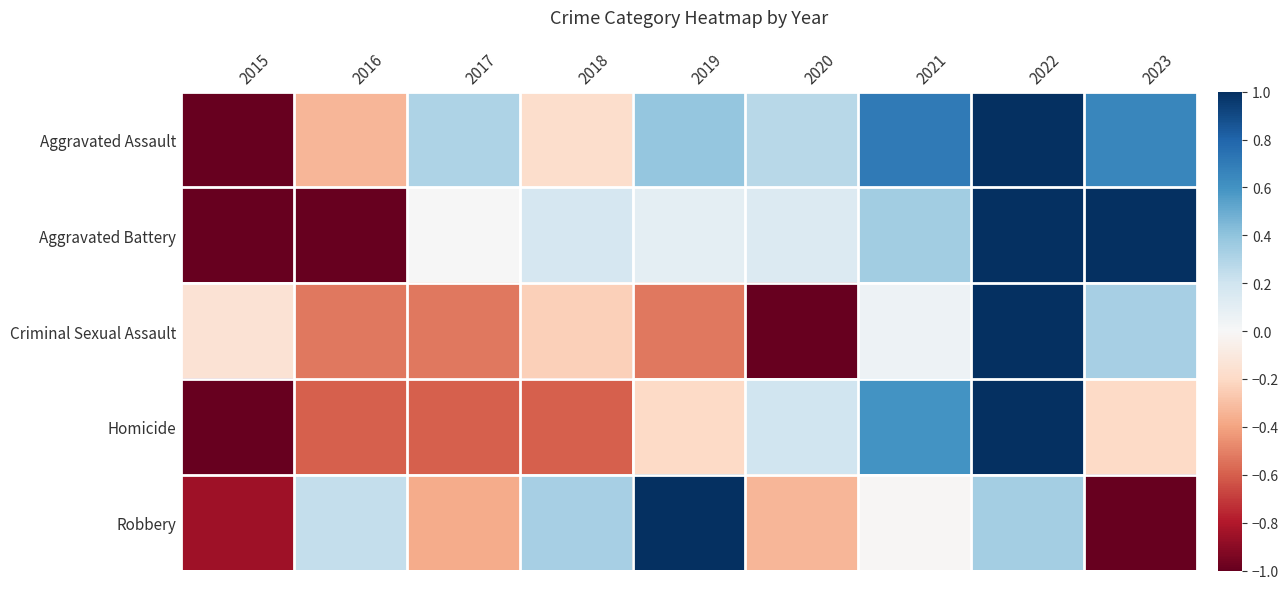

Reading left to right, transcribe all the data shown in this chart.

Aggravated Assault: 2015=-1.0	2016=-0.3	2017=0.3	2018=-0.2	2019=0.4	2020=0.3	2021=0.7	2022=1.0	2023=0.7
Aggravated Battery: 2015=-1.0	2016=-1.0	2017=0.0	2018=0.2	2019=0.1	2020=0.1	2021=0.4	2022=1.0	2023=1.0
Criminal Sexual Assault: 2015=-0.1	2016=-0.5	2017=-0.5	2018=-0.2	2019=-0.5	2020=-1.0	2021=0.0	2022=1.0	2023=0.3
Homicide: 2015=-1.0	2016=-0.6	2017=-0.6	2018=-0.6	2019=-0.2	2020=0.2	2021=0.6	2022=1.0	2023=-0.2
Robbery: 2015=-0.8	2016=0.2	2017=-0.4	2018=0.3	2019=1.0	2020=-0.3	2021=-0.0	2022=0.3	2023=-1.0